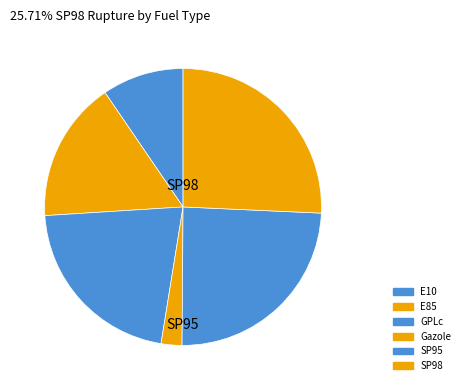

Count the number of slices in the pie.

6